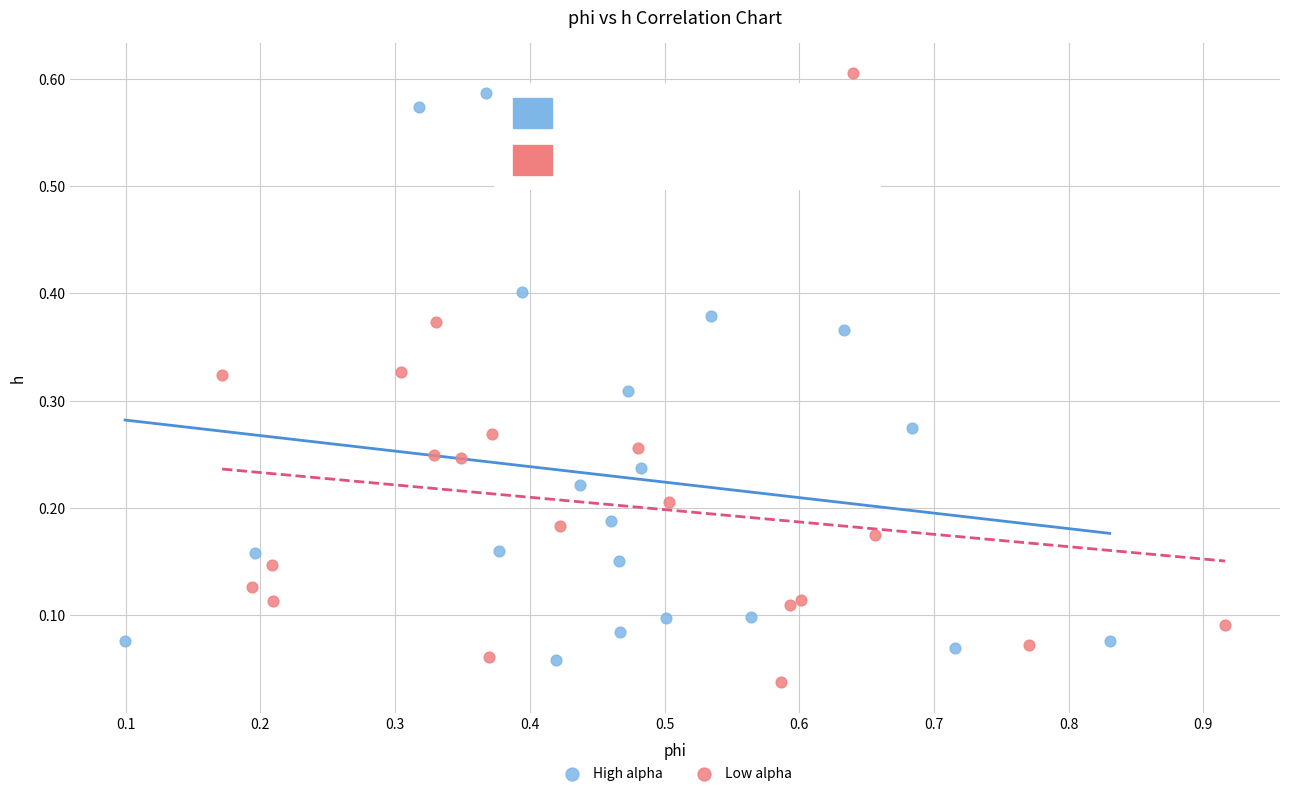

Which series contains the lowest Y value?

Low alpha